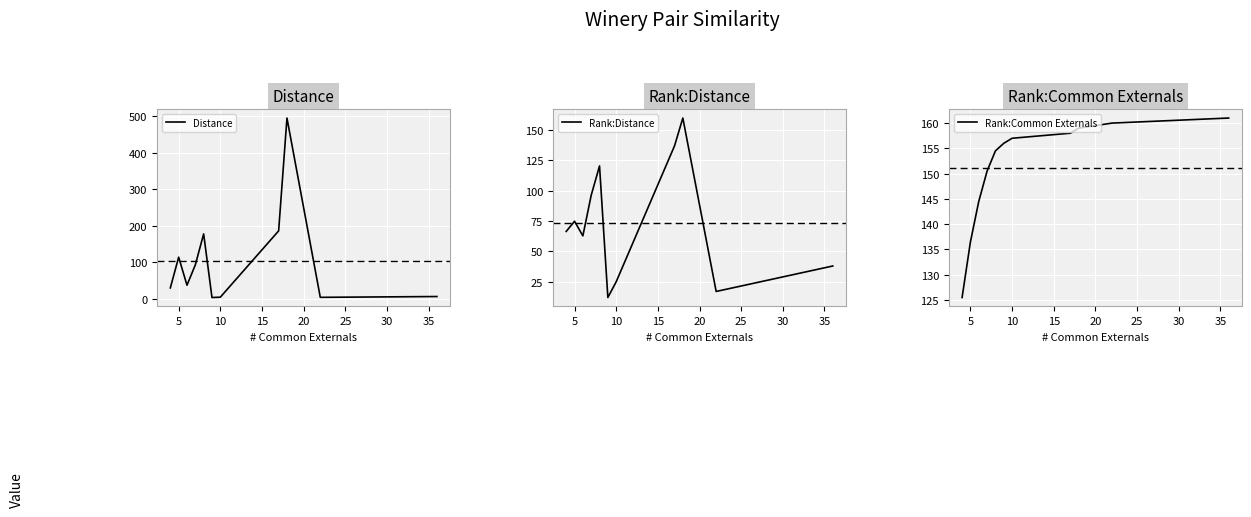

What is the difference between the maximum and second lowest values in the Distance series?

491.0